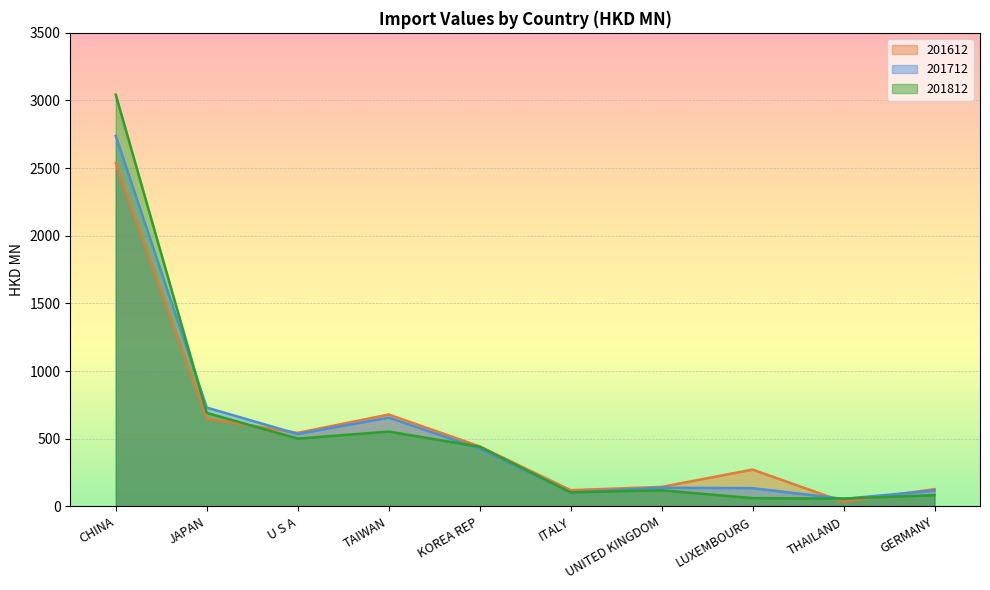

How many interior local valleys does the 201712 series have?

3